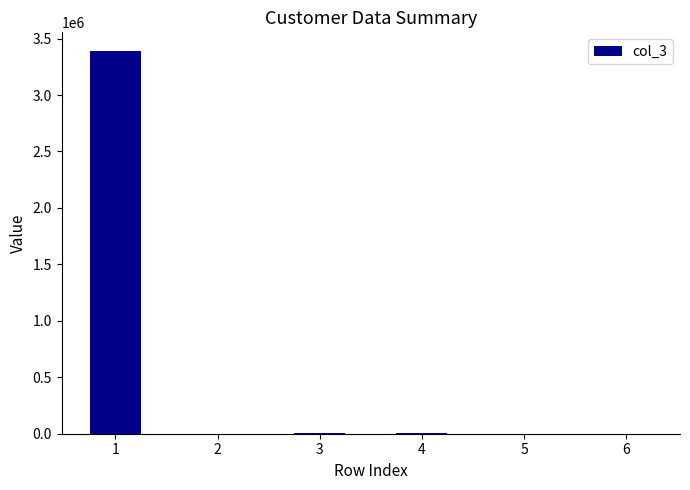

What is the maximum value shown in the chart?

3385797.4